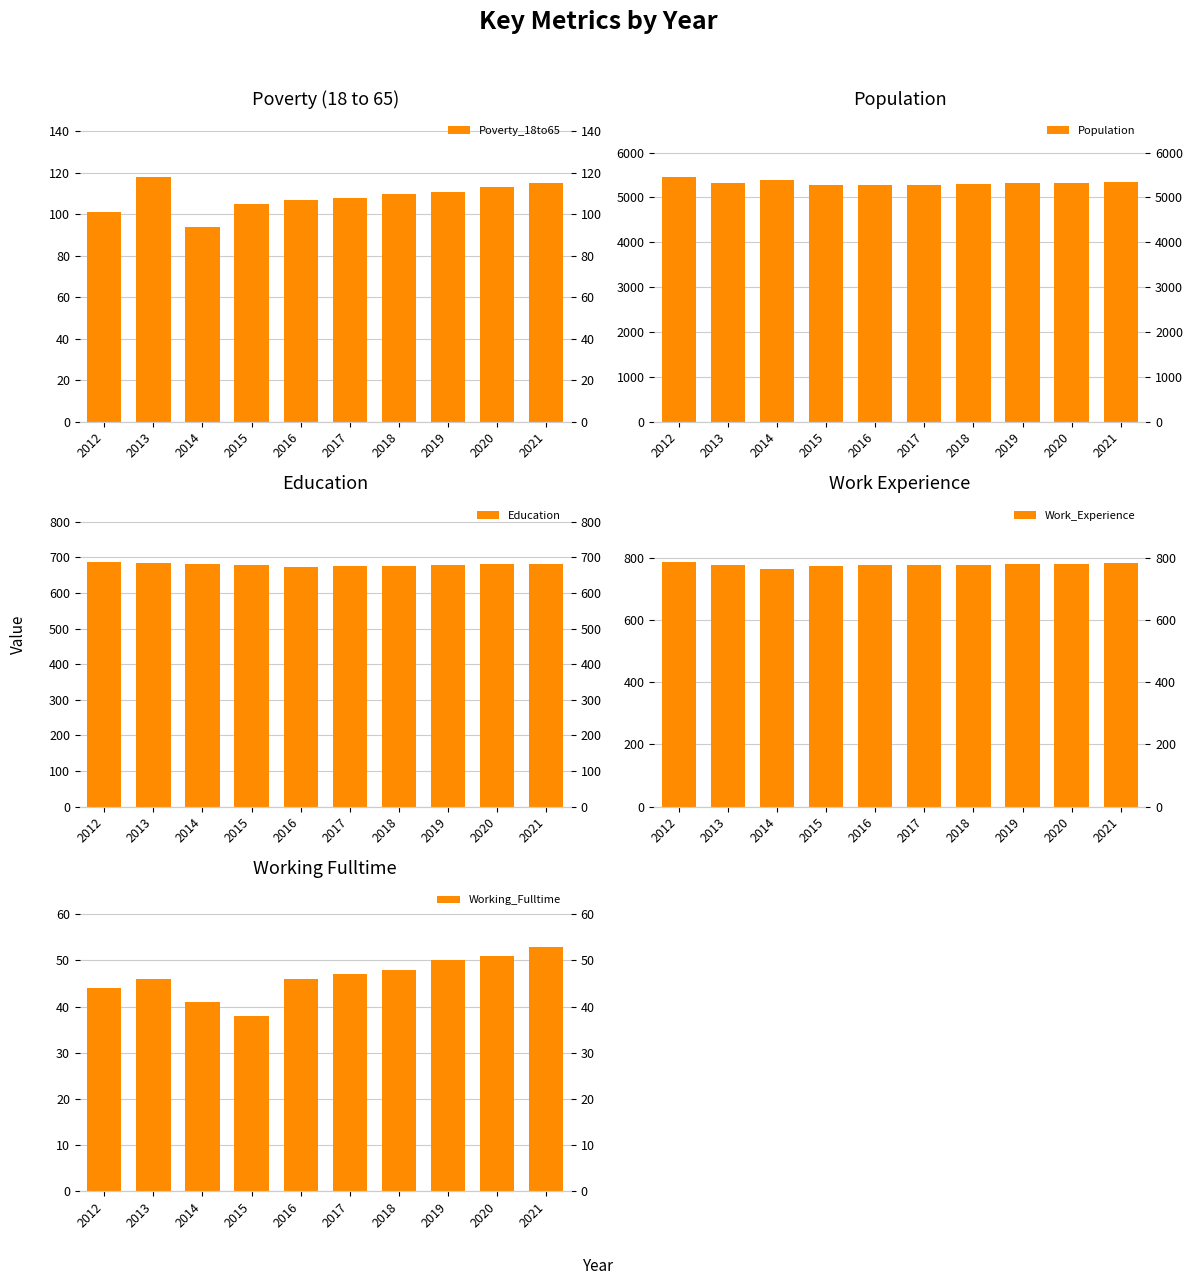

How many bars are there in total?

50